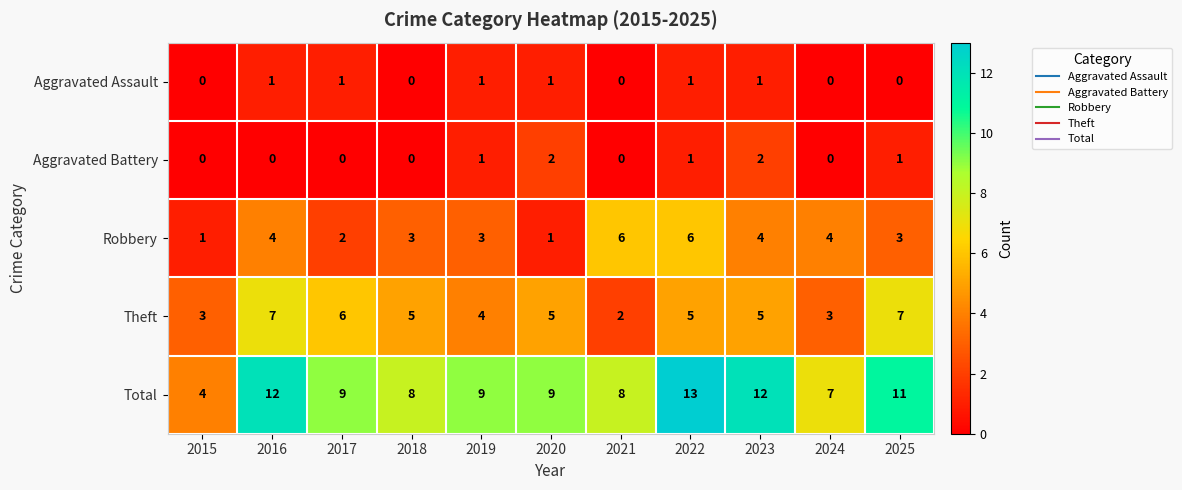

At how many categories does at least one series exceed 0?

11